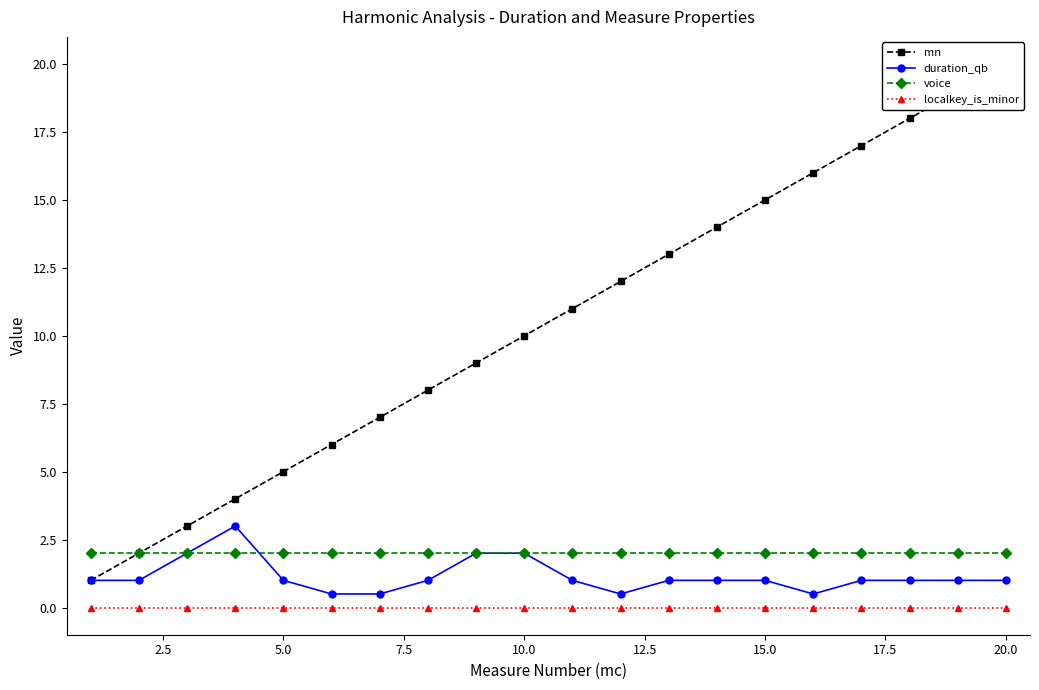

How many categories are shown in the chart?

20